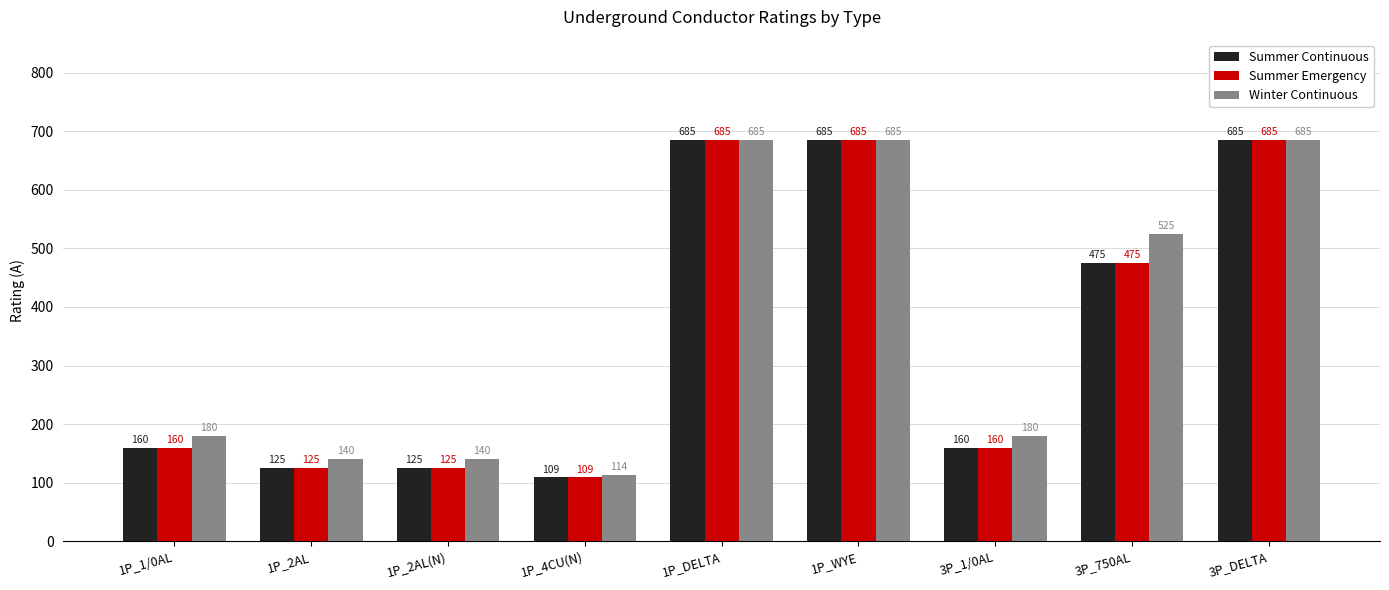

Which series has the largest total across all categories?

Winter Continuous